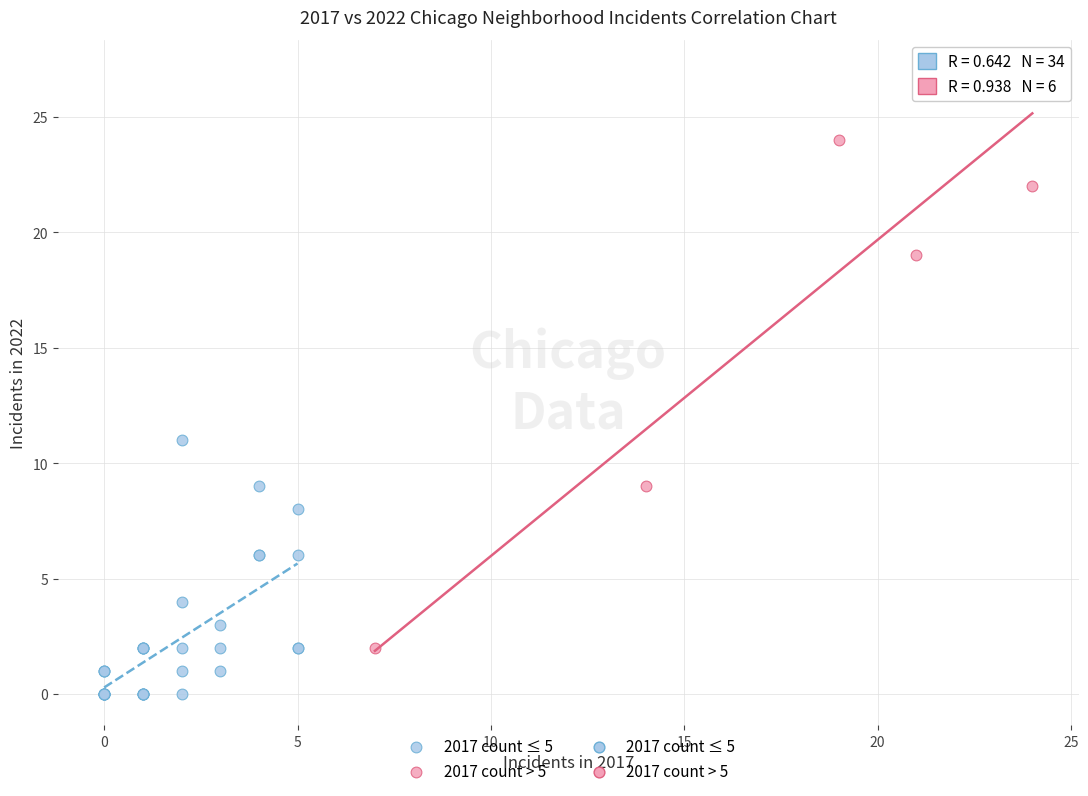

Which series reaches the maximum Y coordinate?

2017 count > 5